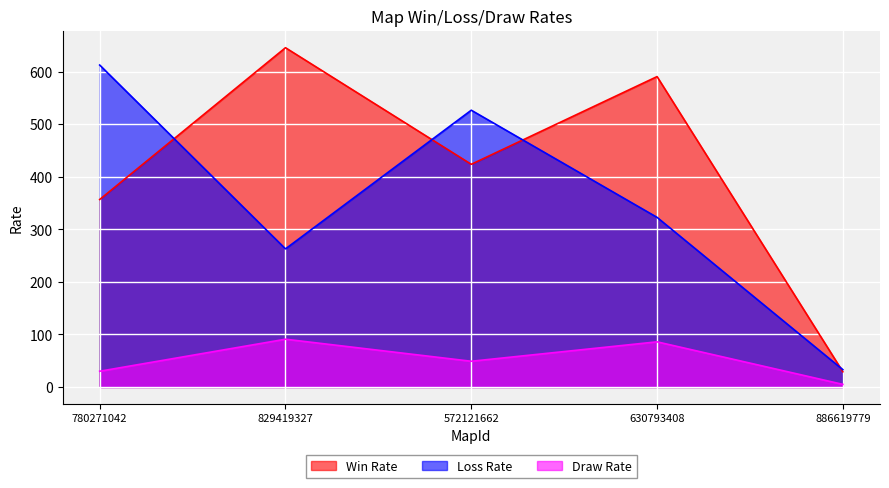

What is the label of the 1st point from the right?

886619779